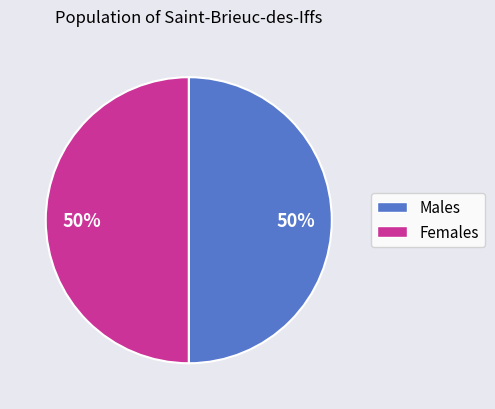

To the nearest percent, what is the average slice percentage?

50%